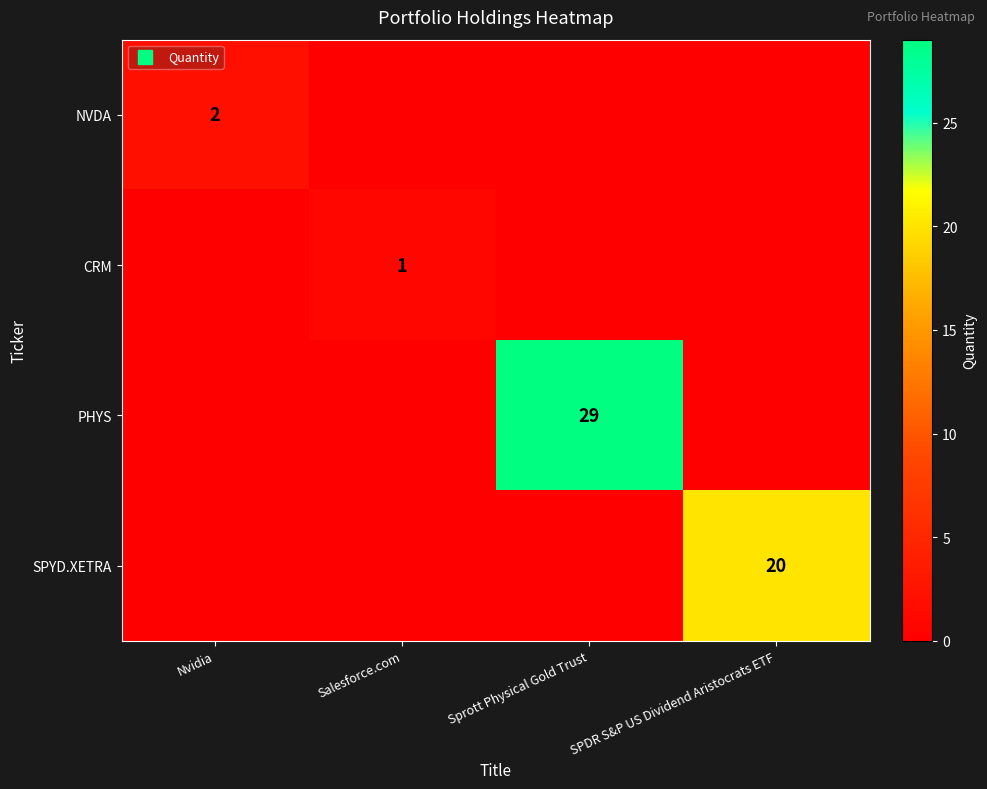

At which category is the sum across all series the highest?

Sprott Physical Gold Trust